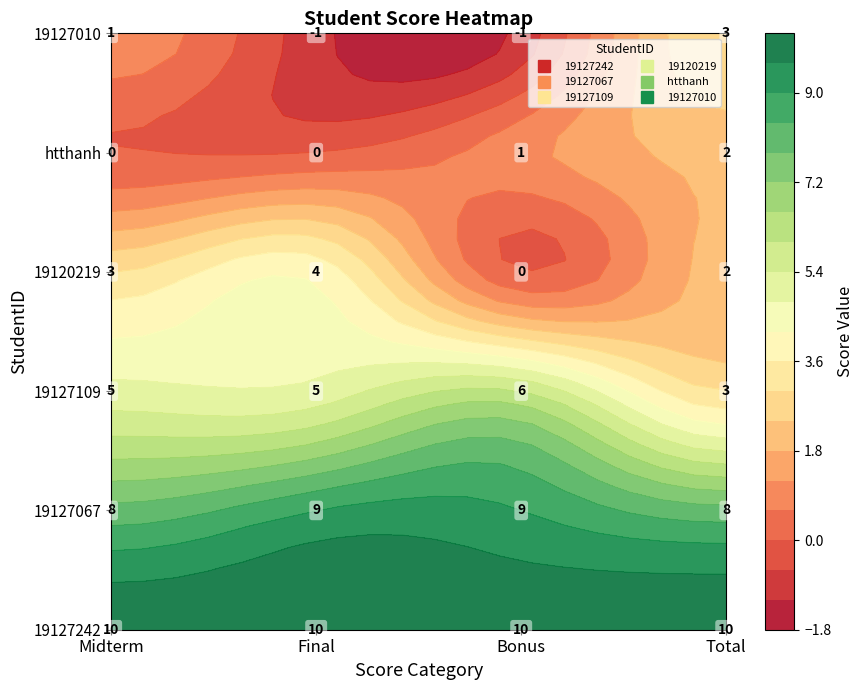

What is the approximate value of 19127010 at Bonus?

-1